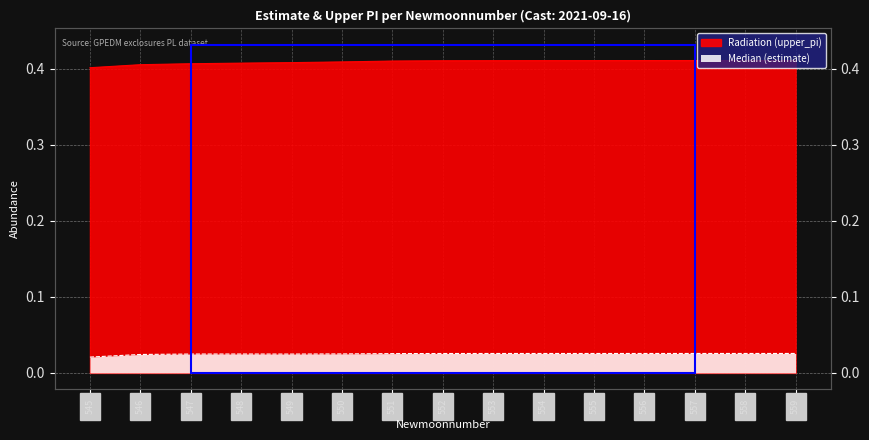

At how many categories does at least one series exceed 0?

15